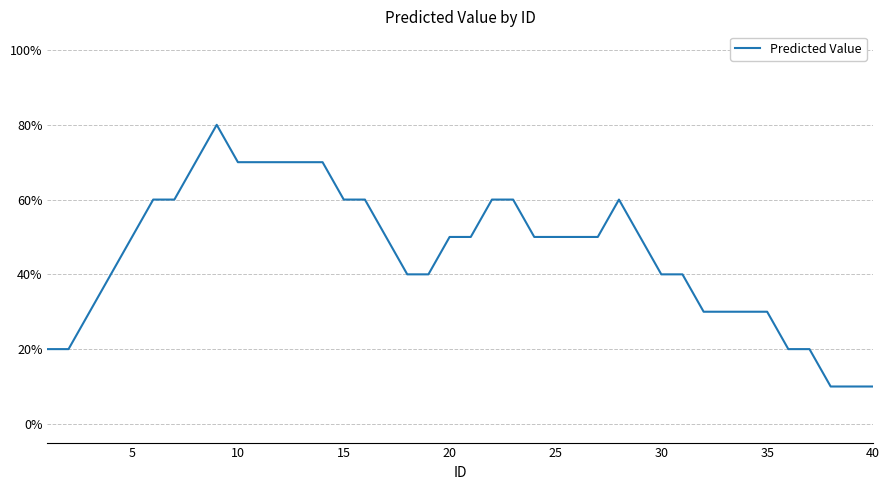

How many interior local peaks (higher than both neighbors) does the data have?

2